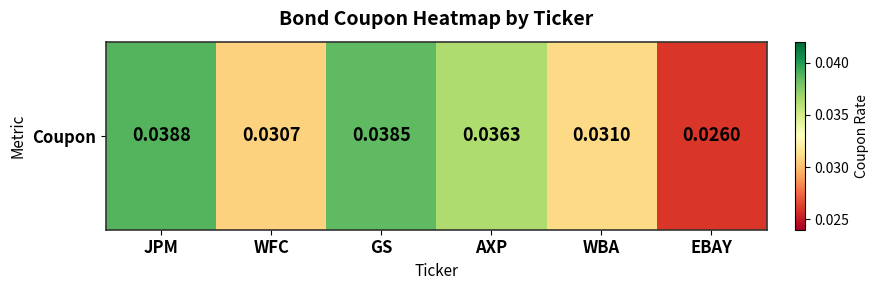

The value at AXP is 0.1. True or false?

False